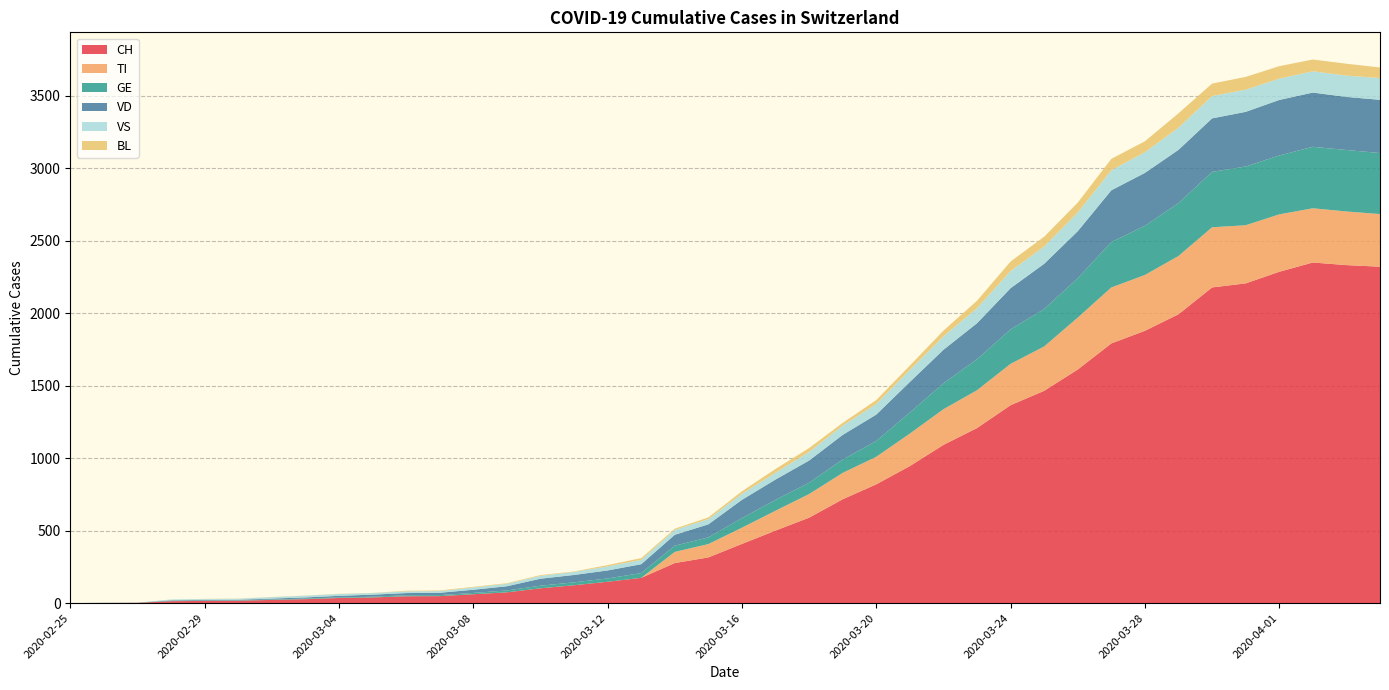

Reading right to left, extract all data points from this chart.

CH: 2320	2331	2349	2285	2205	2177	1992	1878	1791	1611	1464	1365	1207	1091	945	819	716	589	500	408	315	276	174	147	123	102	74	61	48	47	39	35	27	22	16	15	13	2	1	0
TI: 363	370	374	396	401	415	402	385	386	358	306	285	261	246	224	190	182	163	137	112	92	77	0	0	0	0	0	0	0	0	0	0	0	0	0	0	0	0	0	0
GE: 421	424	424	406	405	382	365	339	313	272	258	238	214	179	145	109	92	78	75	66	46	43	33	23	20	18	13	9	7	7	5	4	4	3	3	3	2	1	1	0
VD: 367	366	374	383	377	369	367	365	357	324	312	284	248	231	211	182	170	153	140	126	90	75	61	55	51	48	29	22	16	15	14	11	8	6	4	4	4	0	0	0
VS: 150	147	147	147	153	154	153	143	138	129	119	118	104	92	83	73	64	59	47	42	36	34	30	28	21	20	17	16	12	12	11	13	12	10	7	6	6	0	0	0
BL: 73	82	81	86	88	86	99	75	79	68	68	66	51	40	30	27	19	27	26	17	12	8	12	9	3	5	4	4	4	4	1	1	1	1	1	1	0	0	0	0